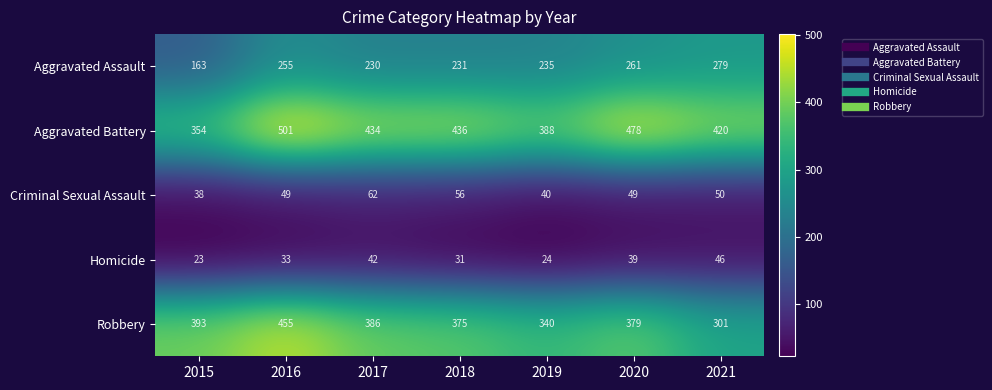

What is the maximum value shown in the chart?

501